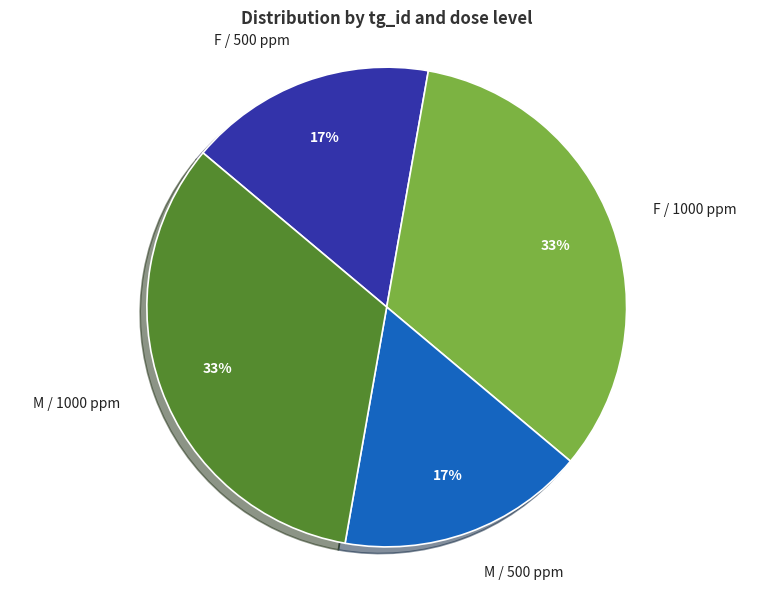

What is the ratio of the value at F / 1000 ppm to the value at M / 1000 ppm?

1.0